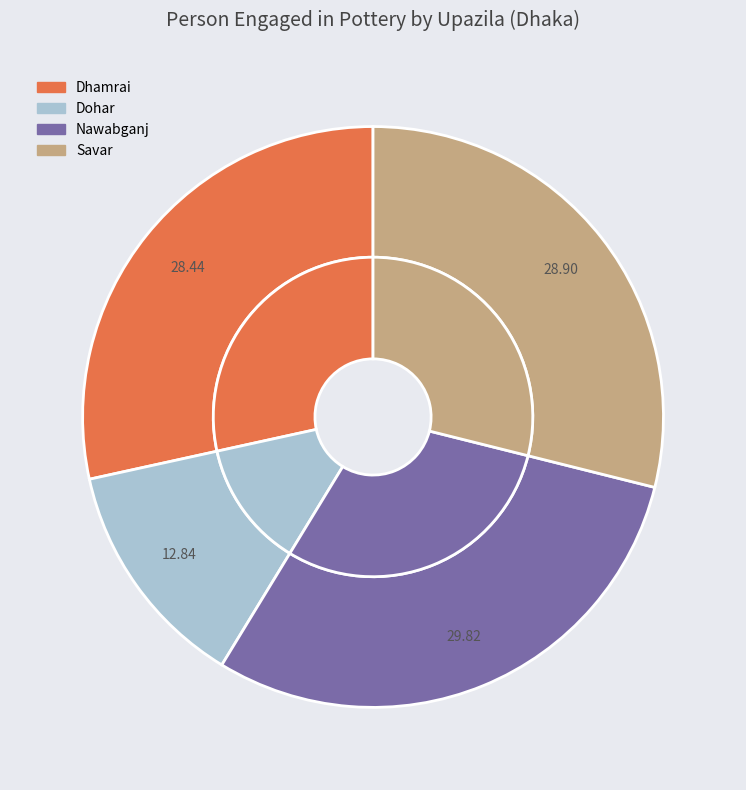

What is the largest slice in the pie chart?

Nawabganj